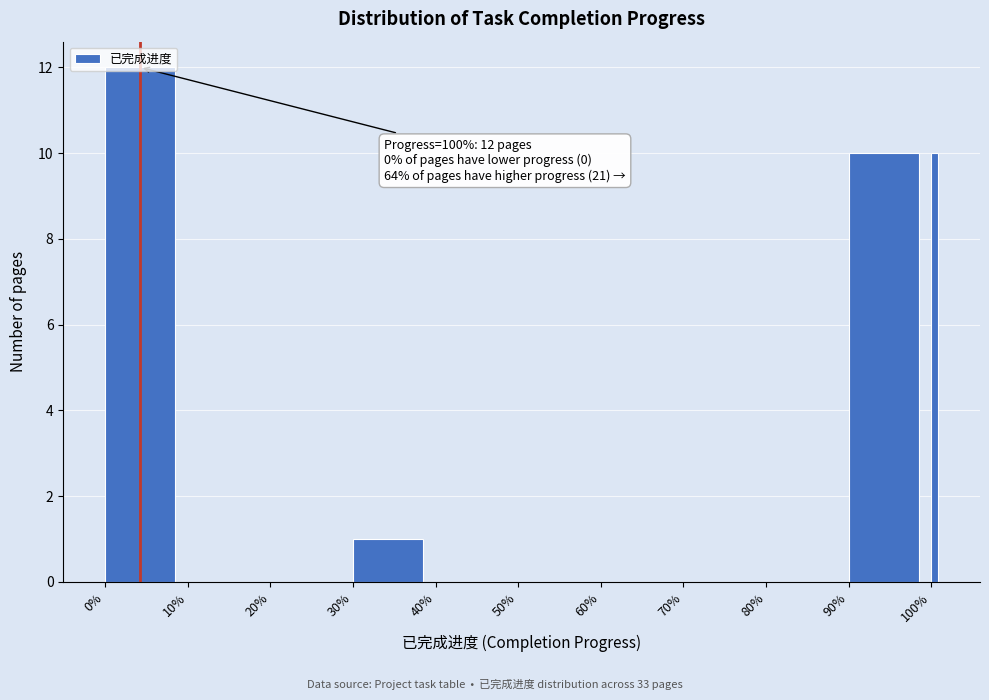

What is the maximum value shown in the chart?

12